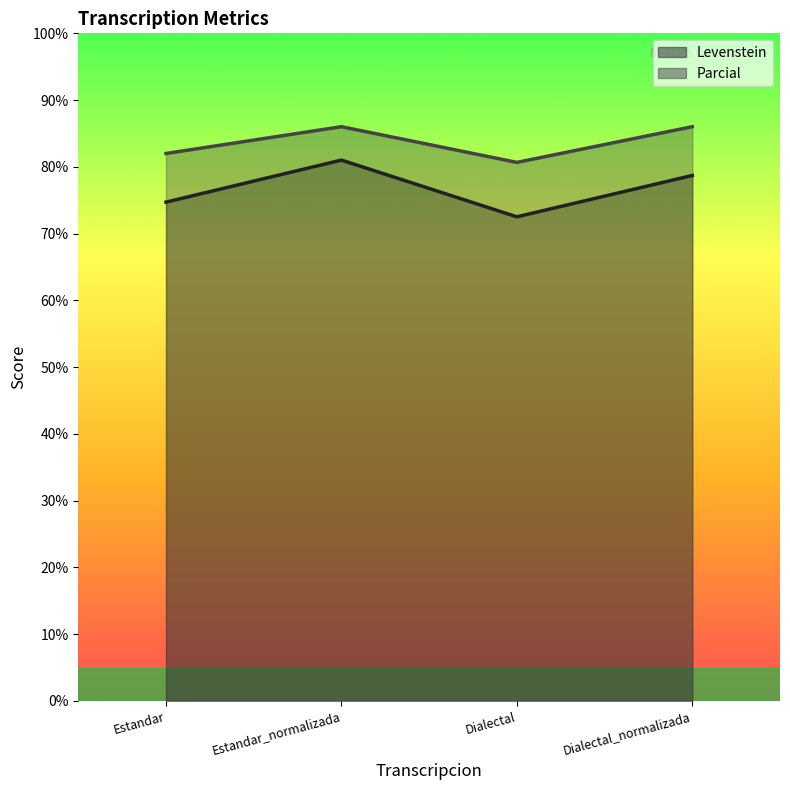

True or false: Parcial and Levenstein intersect in this chart.

False